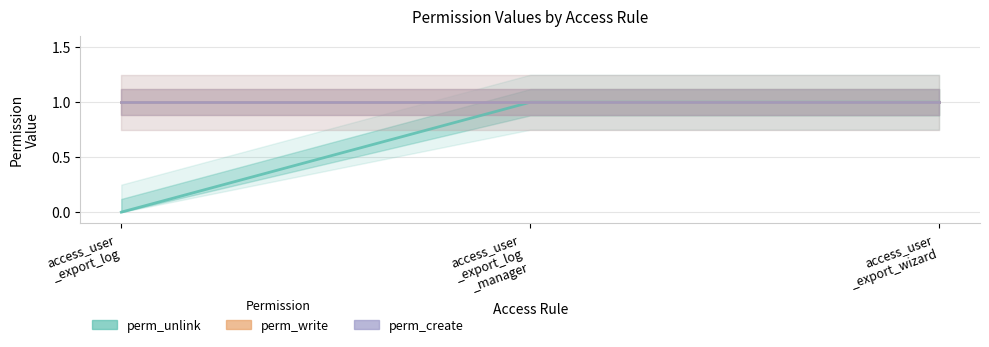

What is the sum of the perm_unlink values at access_user_export_log and access_user_export_wizard?

1